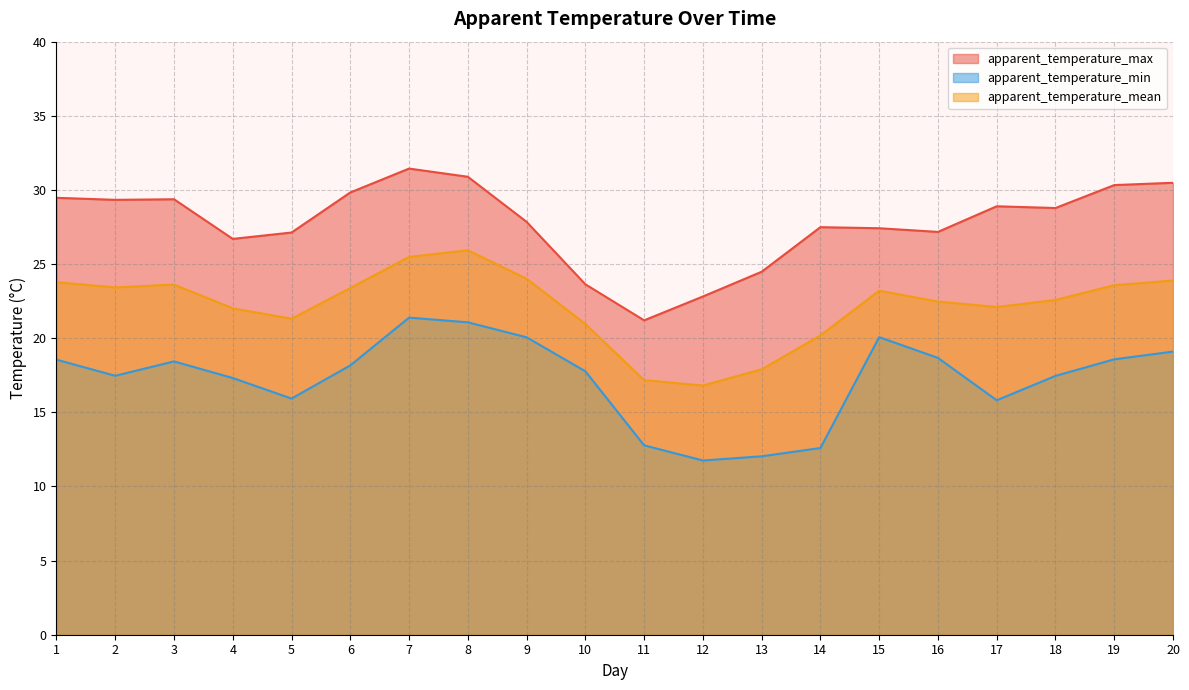

At which category does the chart reach its peak across all series?

7